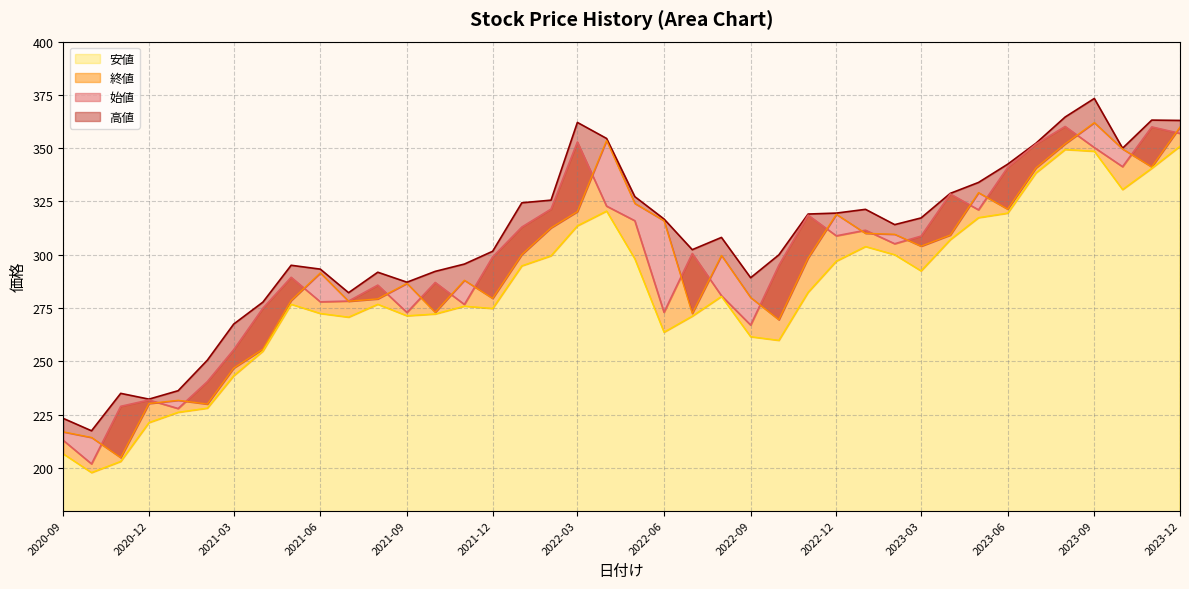

What is the total value across all series at 2023-08-01?

1426.2